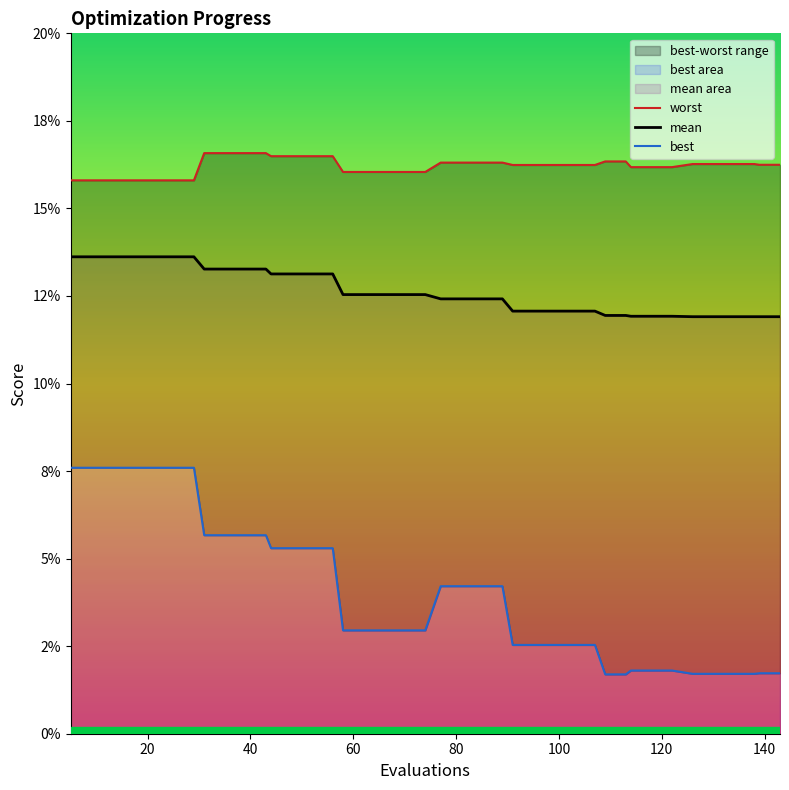

What is the maximum value for worst?

0.2